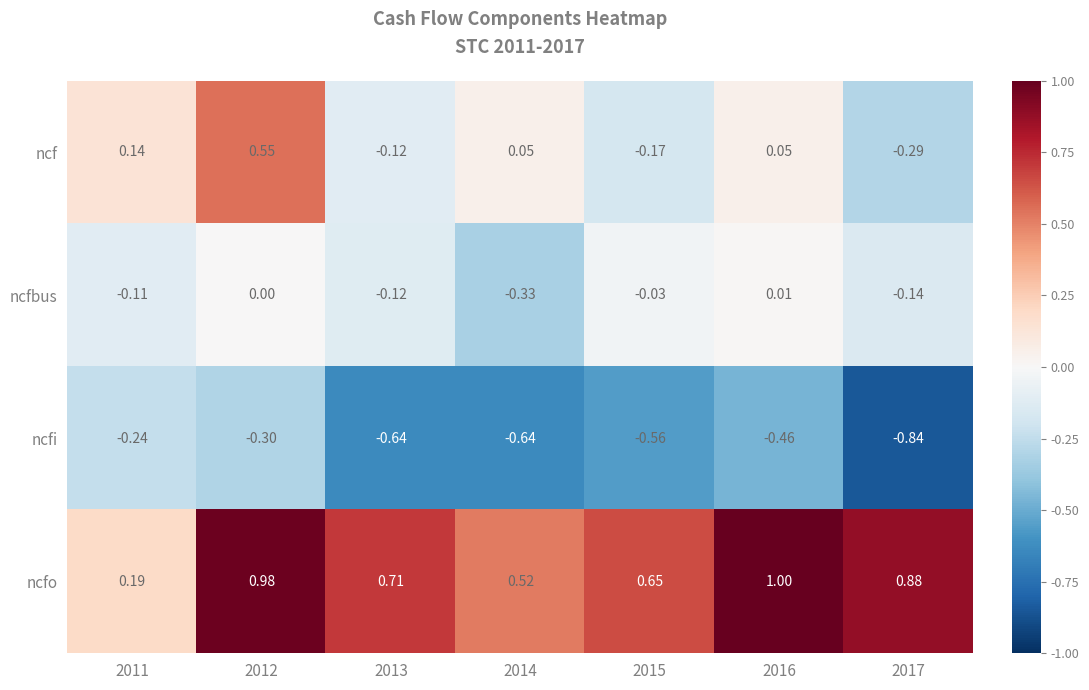

What is the spread (max minus min) of values at 2017?

1.7